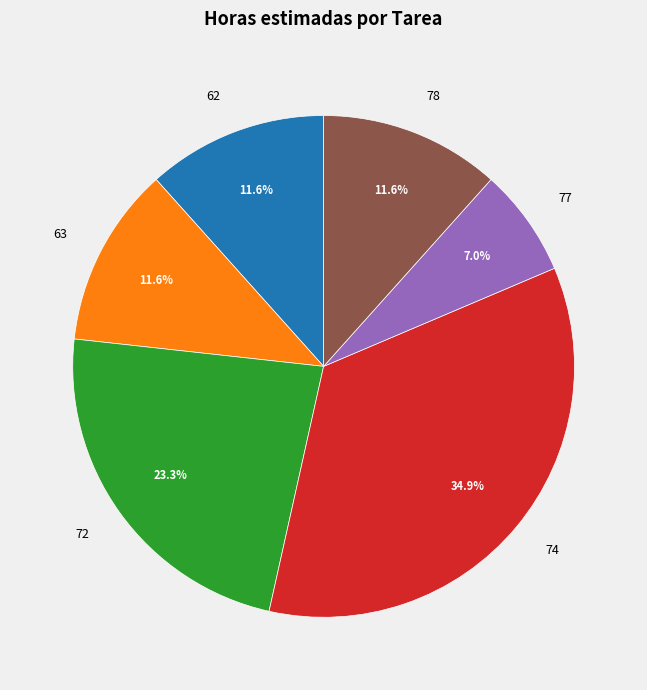

Which slice is the smallest?

77